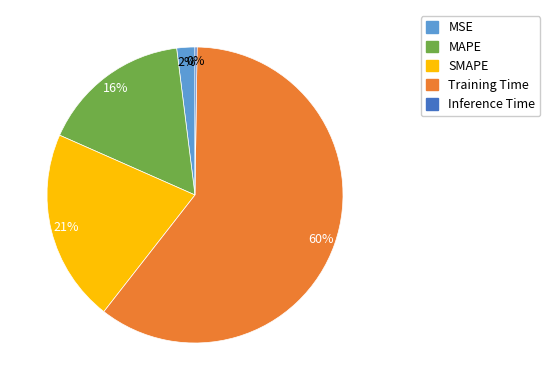

To the nearest percent, what is the combined percentage of SMAPE and MSE?

23%